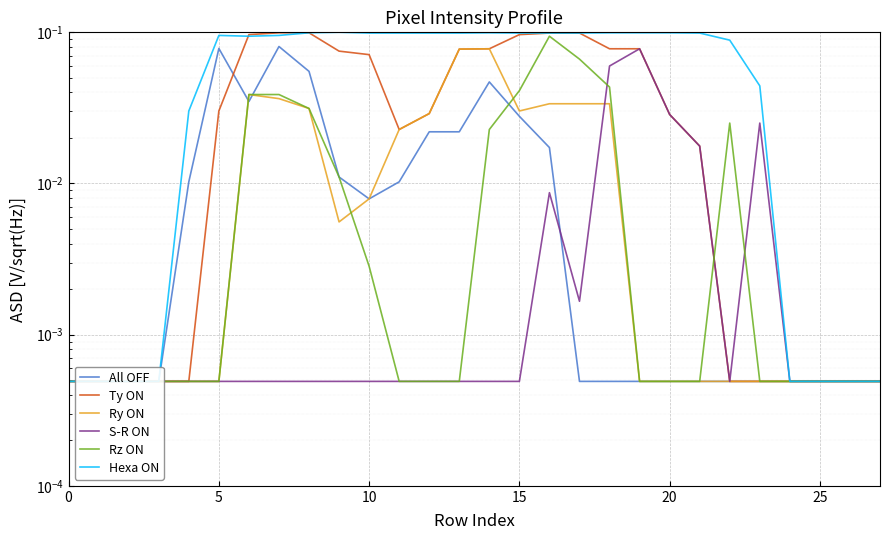

What is the difference between the maximum and minimum values in the Ry ON series?

0.1